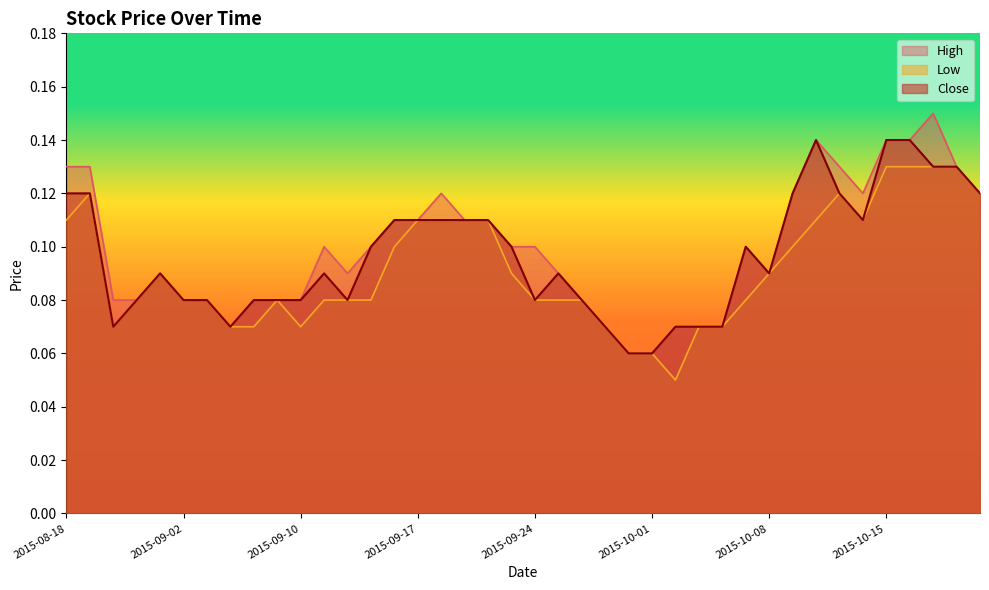

Which has a higher value, 2015-09-25 or 2015-09-28?

2015-09-25